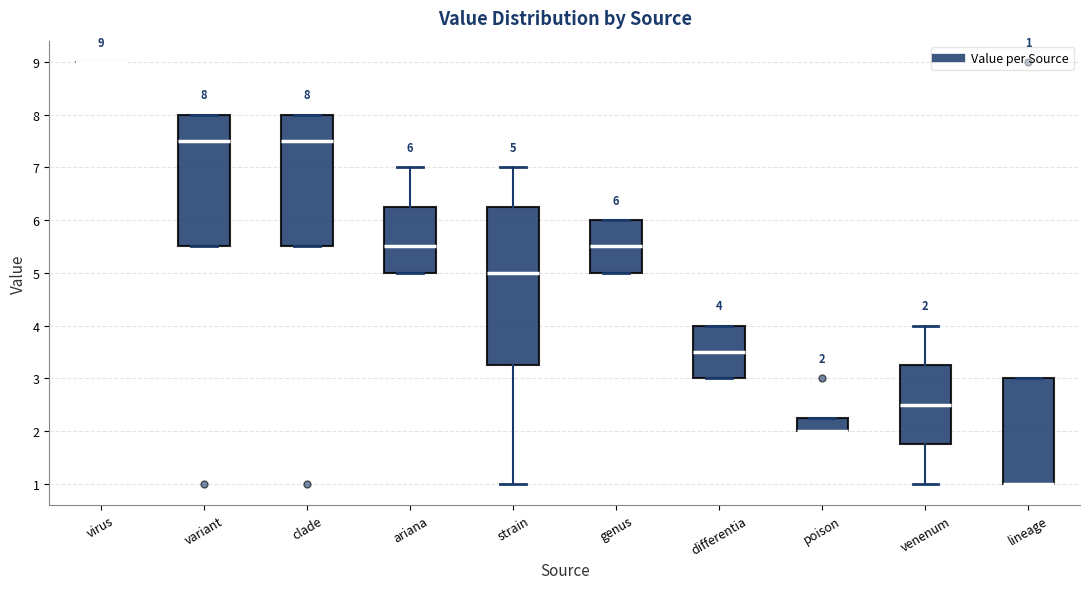

Comparing the boxes themselves (not the whiskers), which one is the tallest?

strain